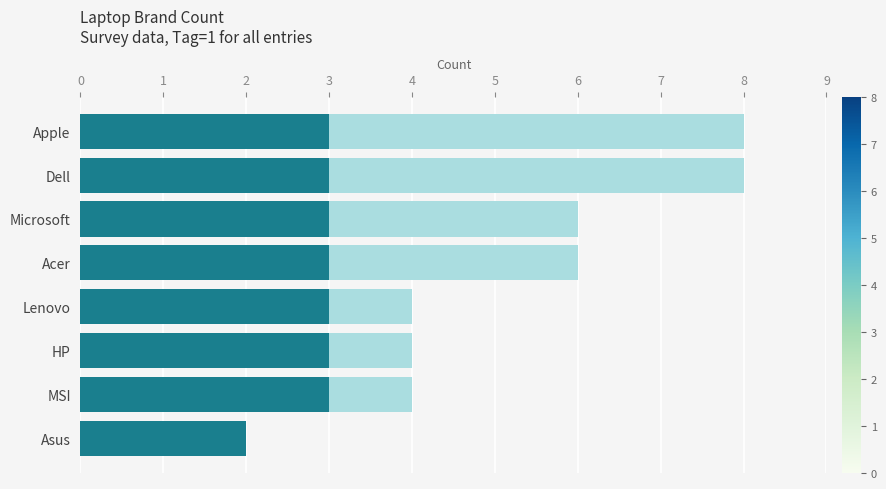

How many series are shown in this chart?

2